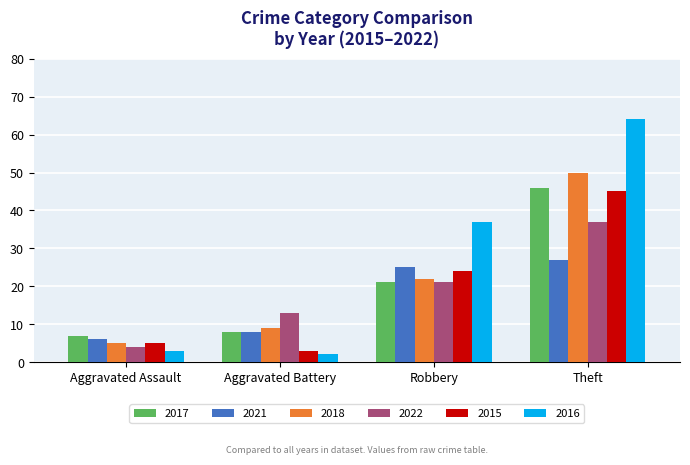

What is the sum of the 2016 values at Theft and Aggravated Assault?

67